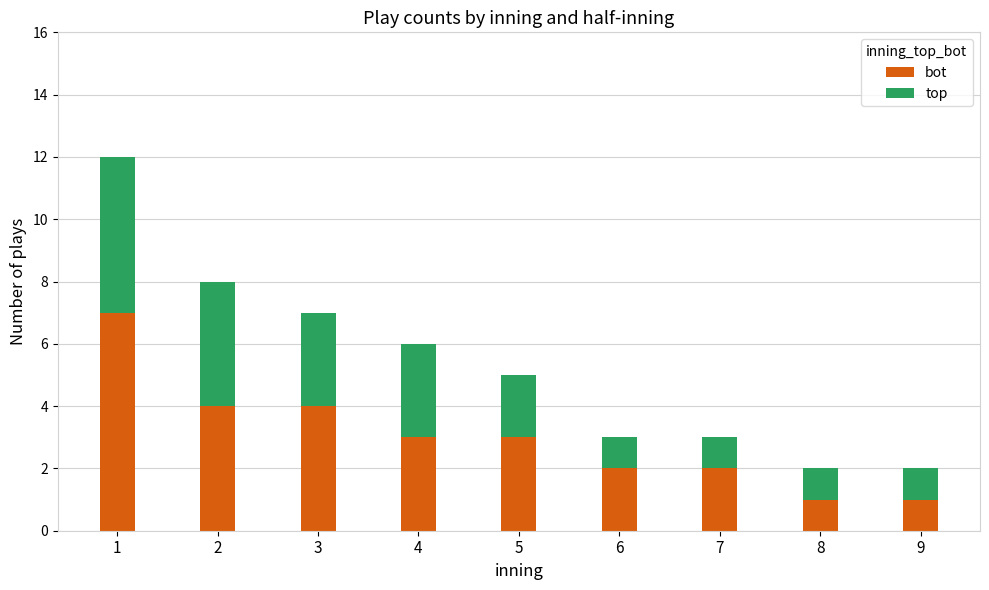

At which label does bot reach its peak?

1